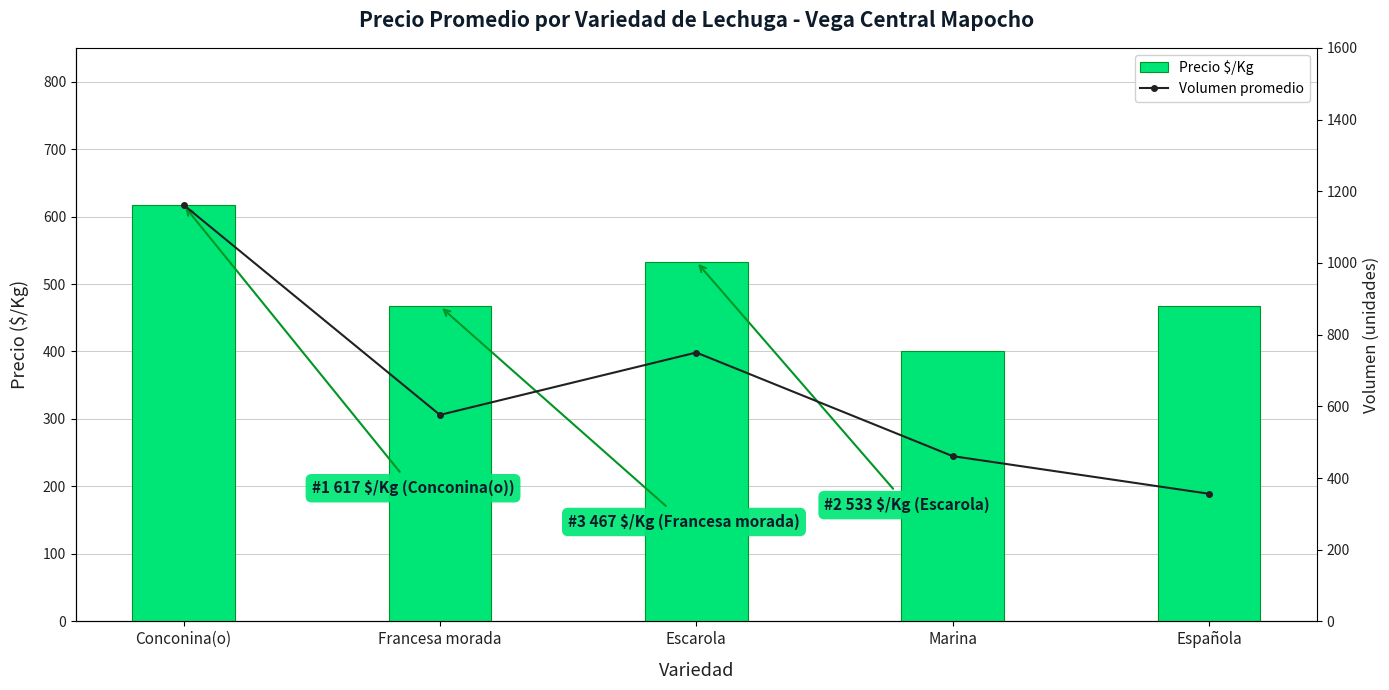

What is the label of the 2nd bar from the right?

Marina